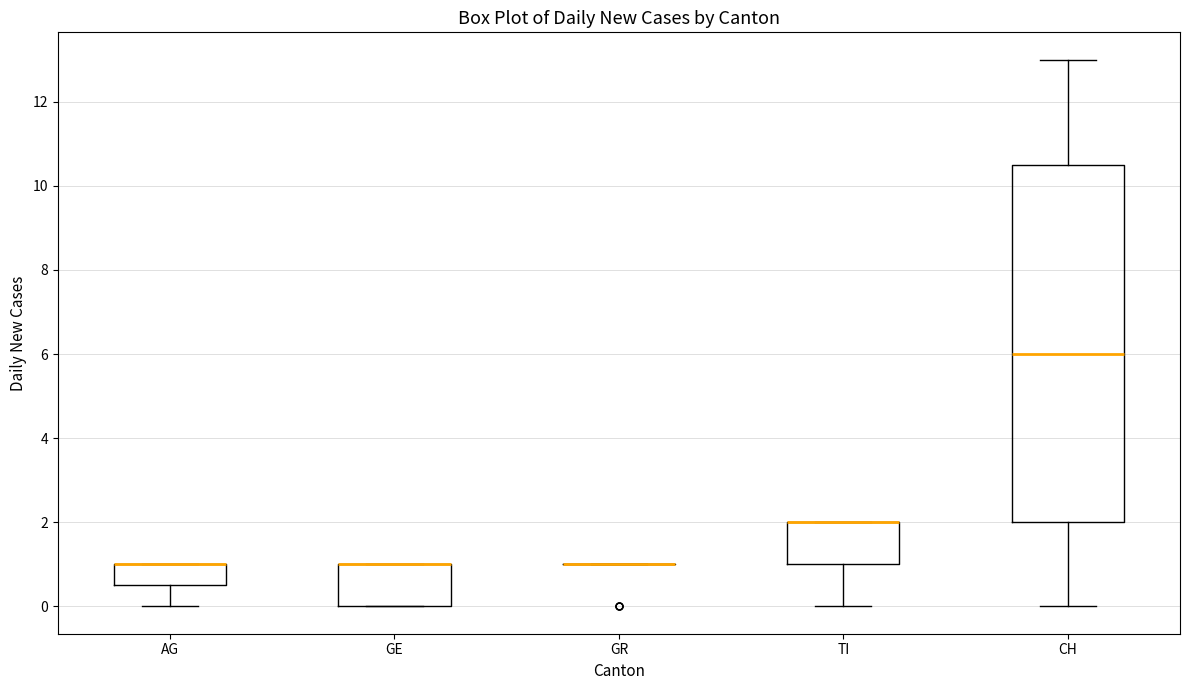

Reading left to right, transcribe this box plot: for each box, give where its median line is, the range the box spans, and where its two whiskers end, as read against the y-axis. The values are not printed on the chart, so give them approximately, as read against the axis.

AG: median 1.0 (drawn on the box's upper edge), box 0.6 to 1.0, whiskers 0.0 to 1.0
GE: median 1.0 (drawn on the box's upper edge), box 0.0 to 1.0, whiskers 0.0 to 1.0
GR: box collapsed to a line at 1.0, whiskers 1.0 to 1.0
TI: median 2.0 (drawn on the box's upper edge), box 1.0 to 2.0, whiskers 0.0 to 2.0
CH: median 6.0, box 2.0 to 10.6, whiskers 0.0 to 13.0